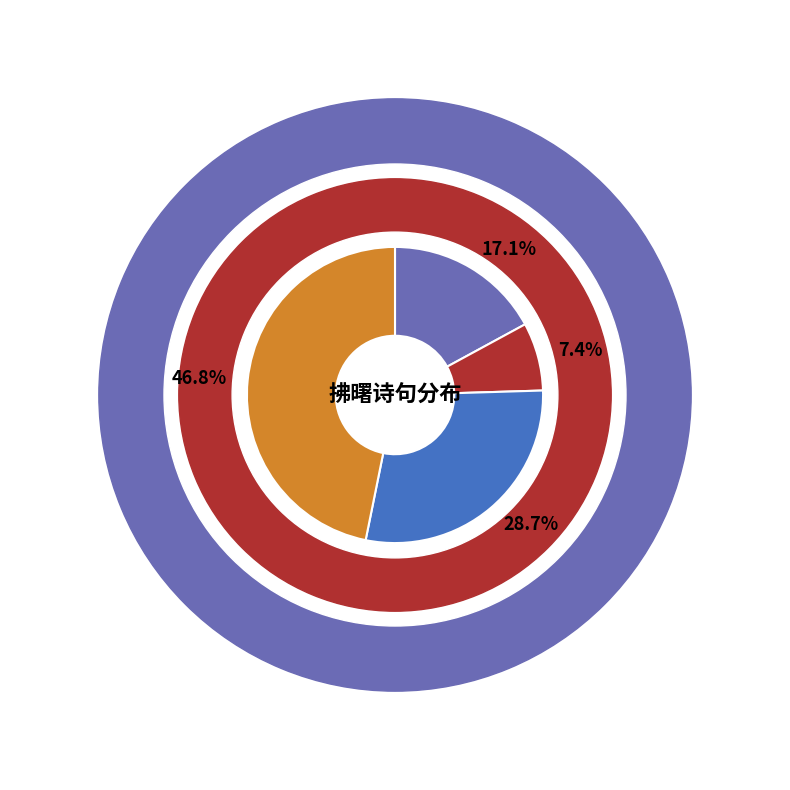

To the nearest percent, what is the average slice percentage?

25%